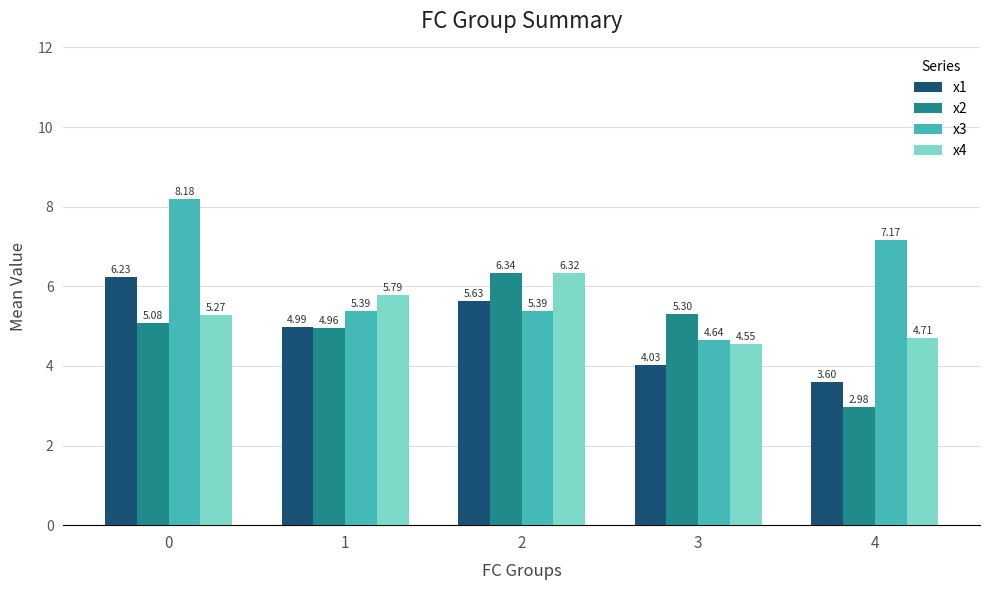

What is the value of the x4 bar at the 1st from the left?

5.3